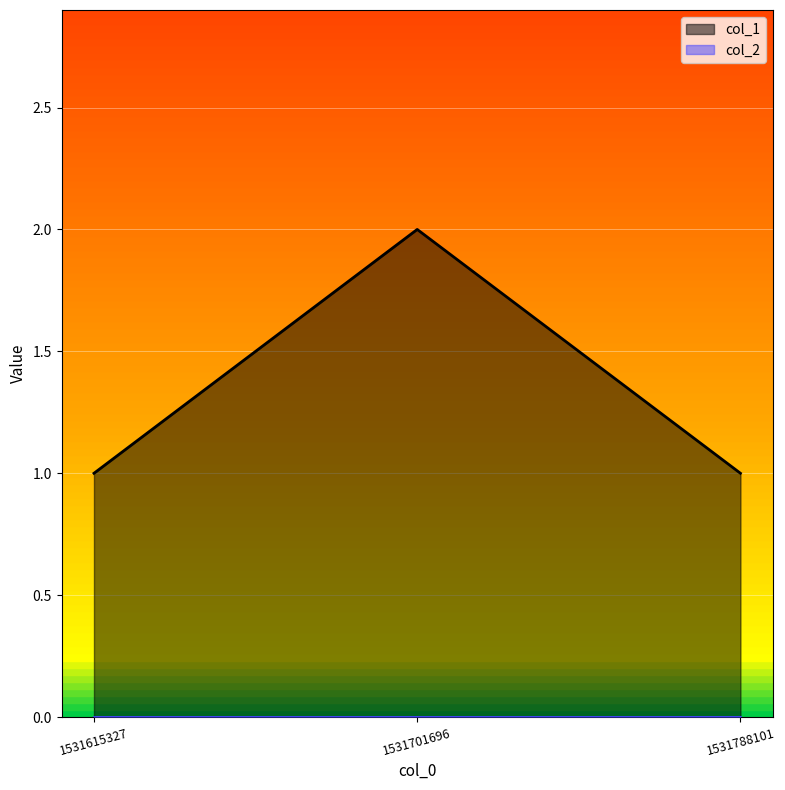

Is it true that the value at 1531701696 is 2?

True